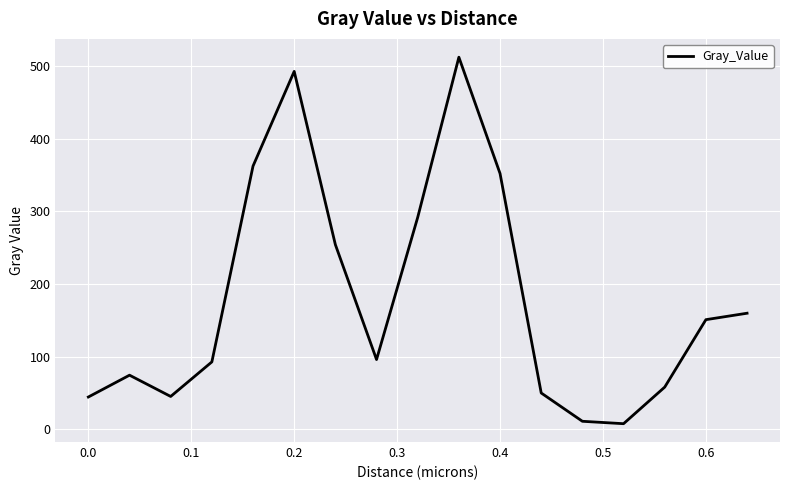

What is the difference between the maximum and minimum values?

504.6